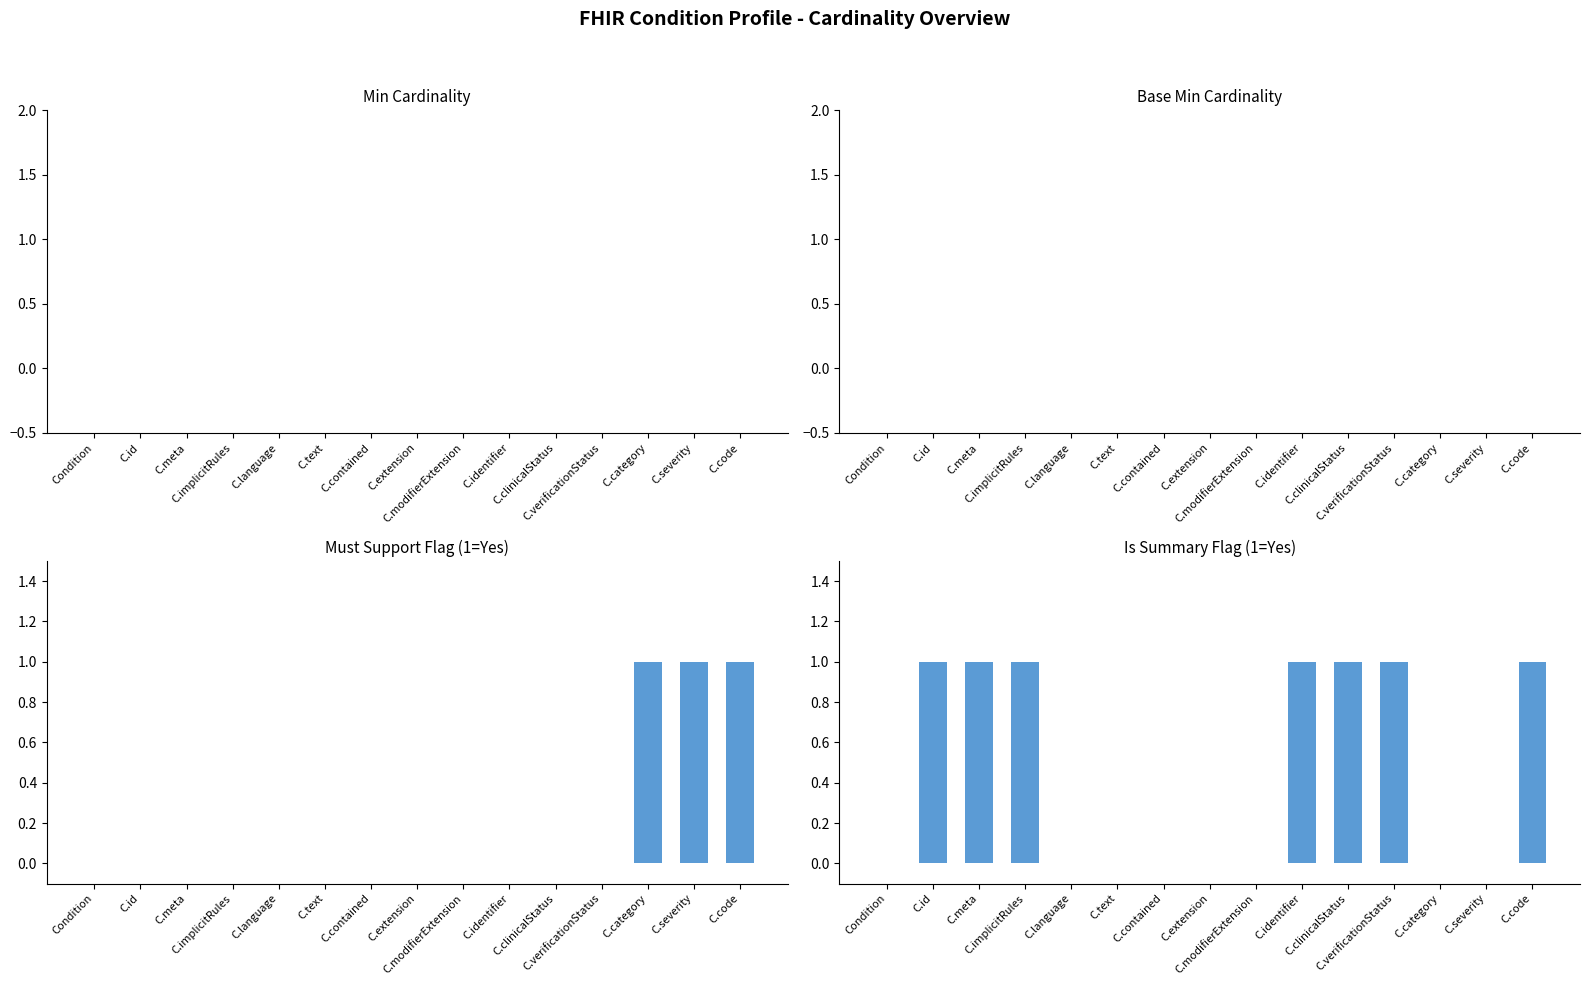

Reading left to right, list all the values displayed in this chart.

Min: 0	0	0	0	0	0	0	0	0	0	0	0	0	0	0
Base Min: 0	0	0	0	0	0	0	0	0	0	0	0	0	0	0
Must Support: 0	0	0	0	0	0	0	0	0	0	0	0	1	1	1
Is Summary: 0	1	1	1	0	0	0	0	0	1	1	1	0	0	1